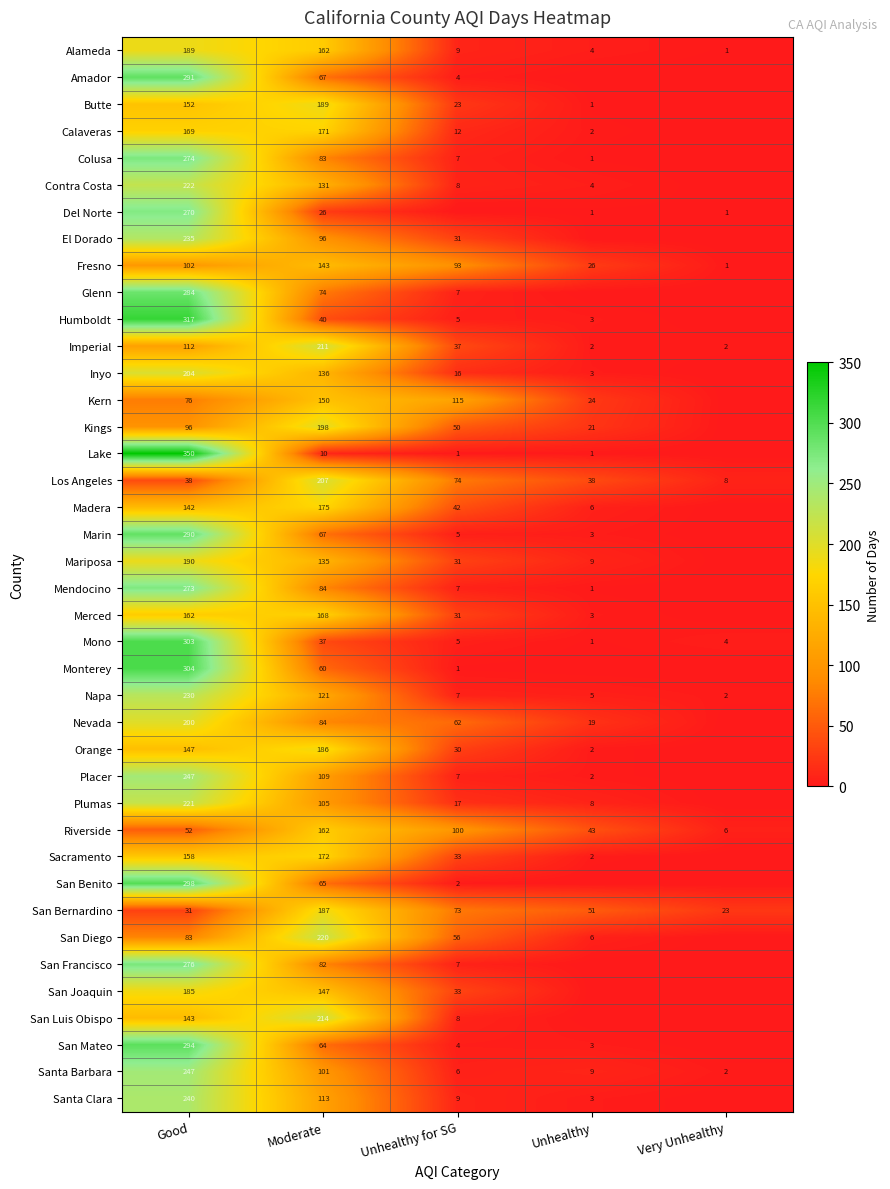

How many categories are shown in the chart?

5